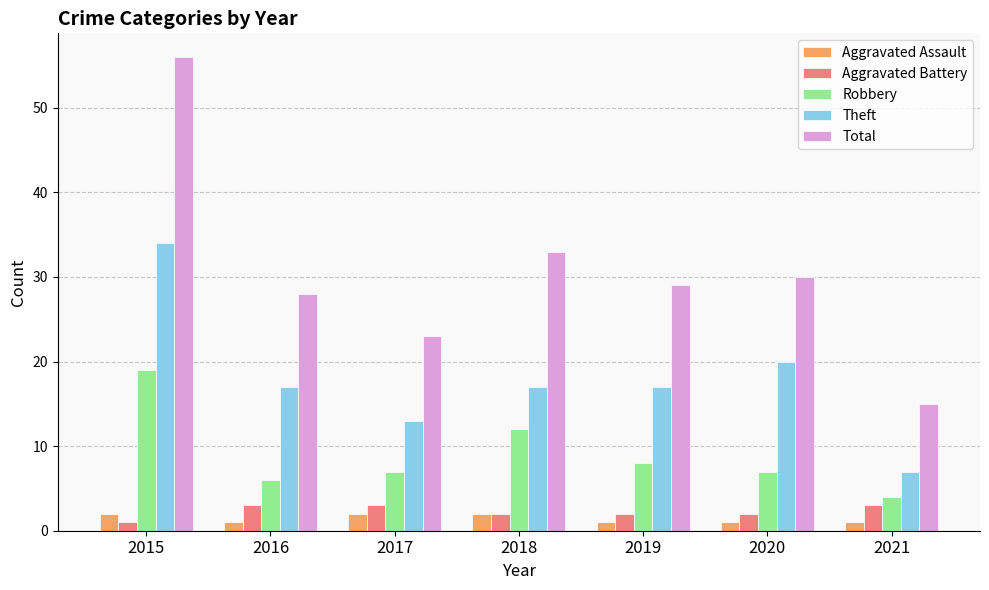

Are the bars grouped side by side (vs. stacked)?

Yes